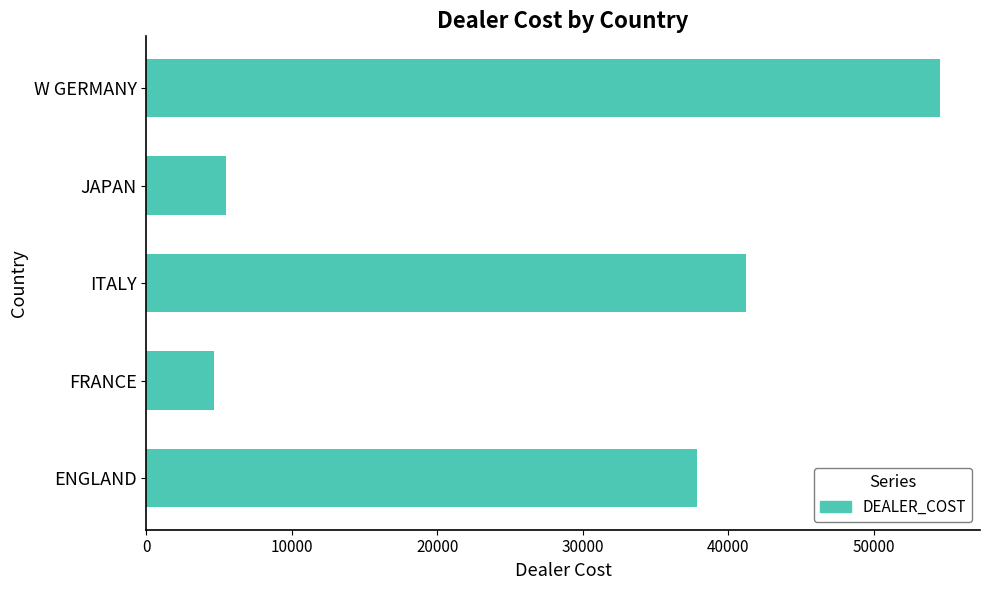

True or false: the data shows 54563 at W GERMANY.

True